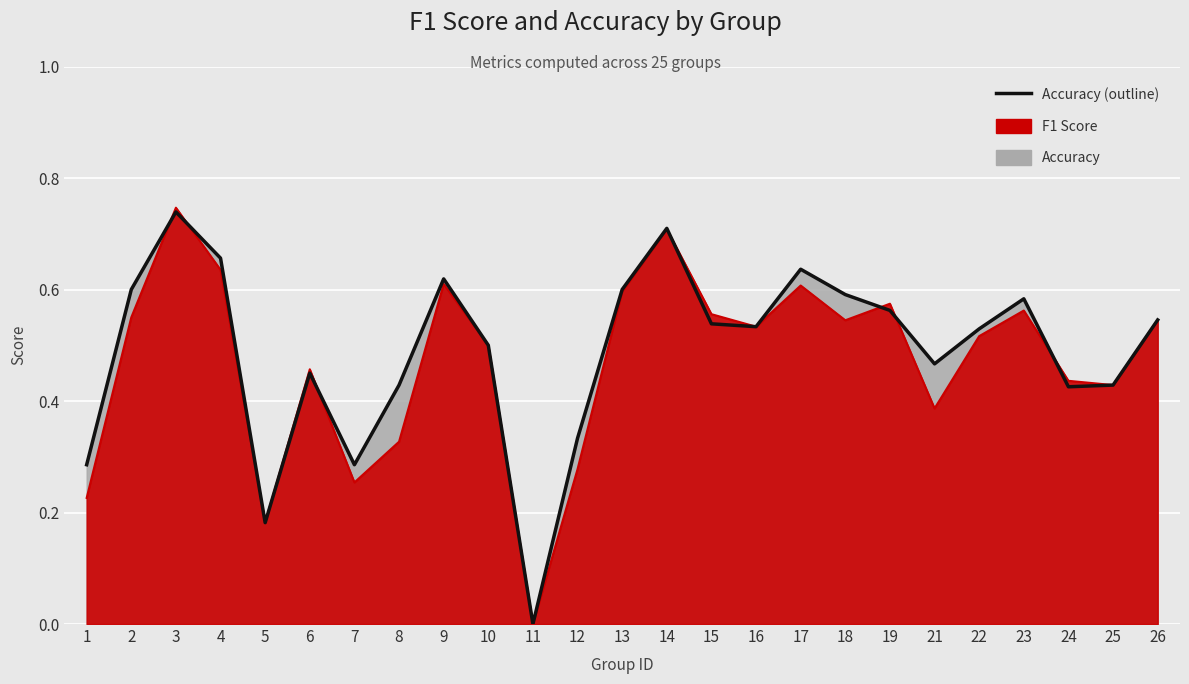

At which category does accuracy (line) reach its first local peak?

3